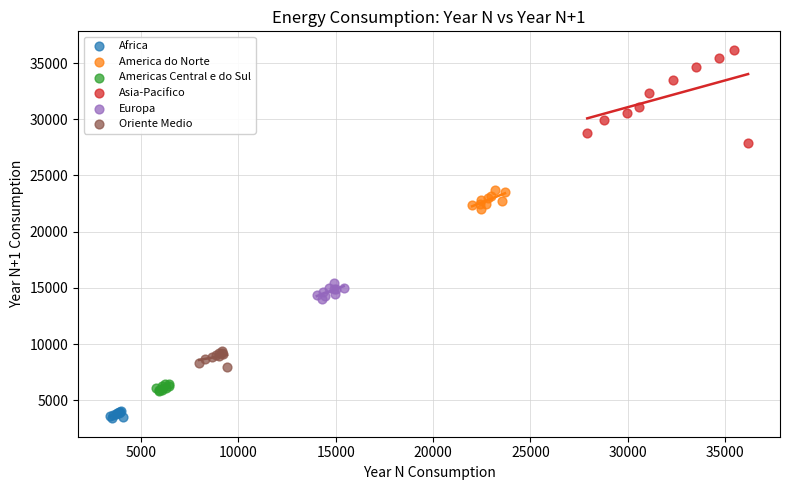

Which series has the largest Y range (max minus min)?

Asia-Pacifico